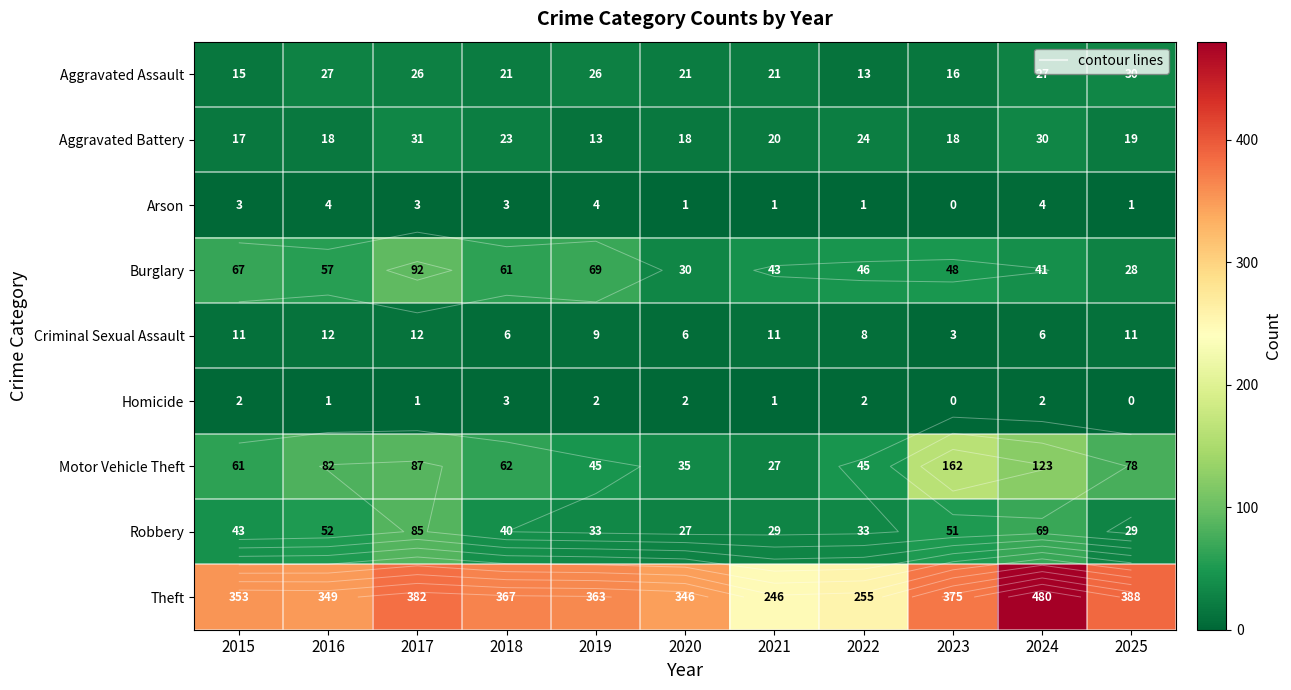

The Robbery series shows 52 at 2019. True or false?

False